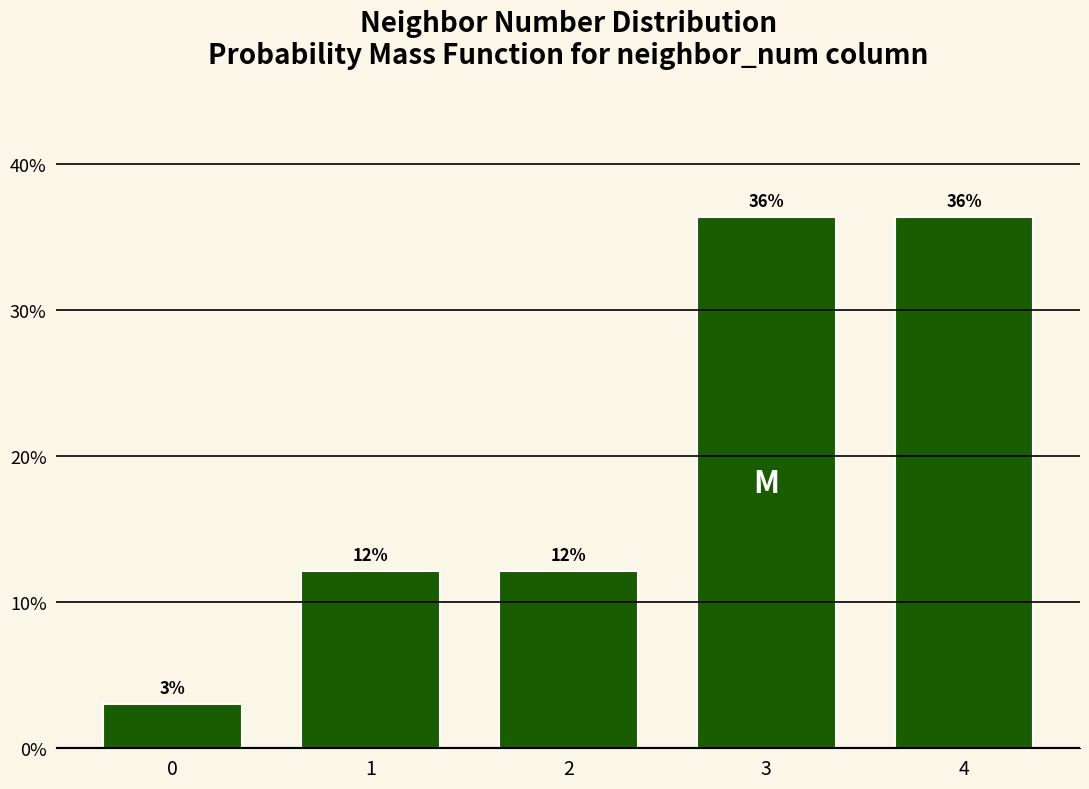

Does the chart contain any negative values?

No